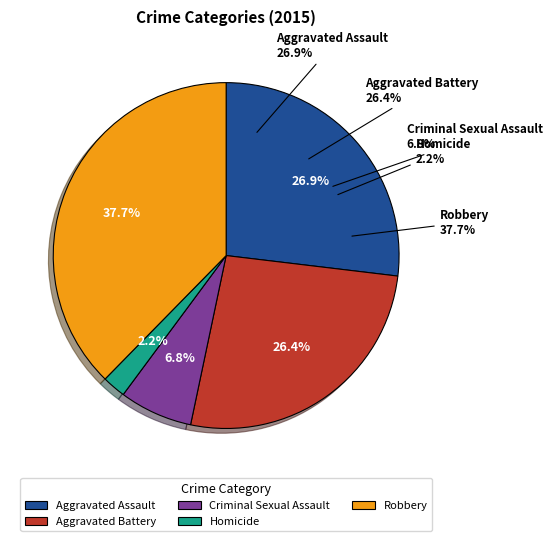

How many slices are in this pie chart?

5